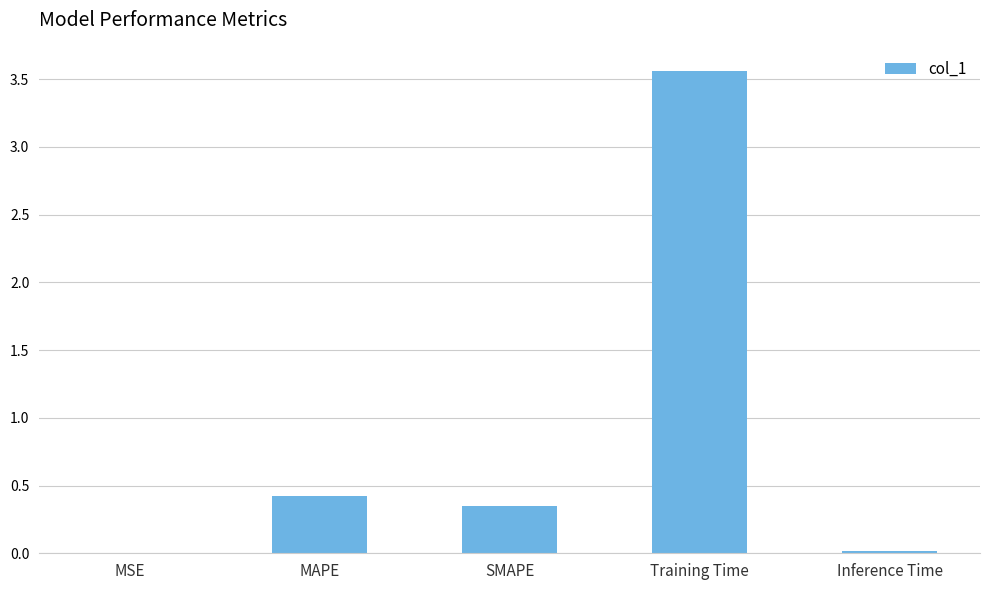

The value at MSE is 0.0. True or false?

True